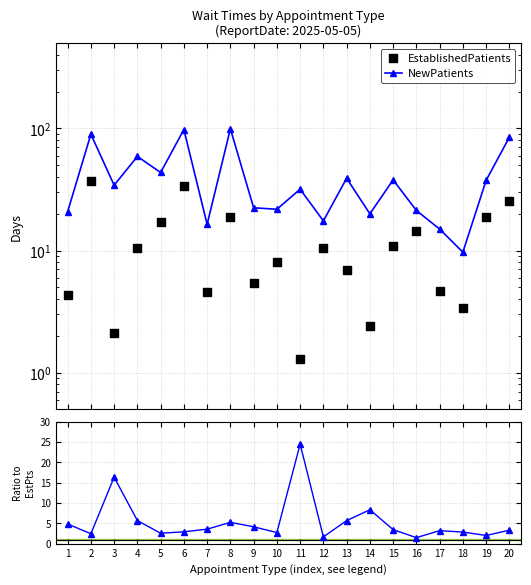

Which series reaches the minimum Y coordinate?

EstablishedPatients